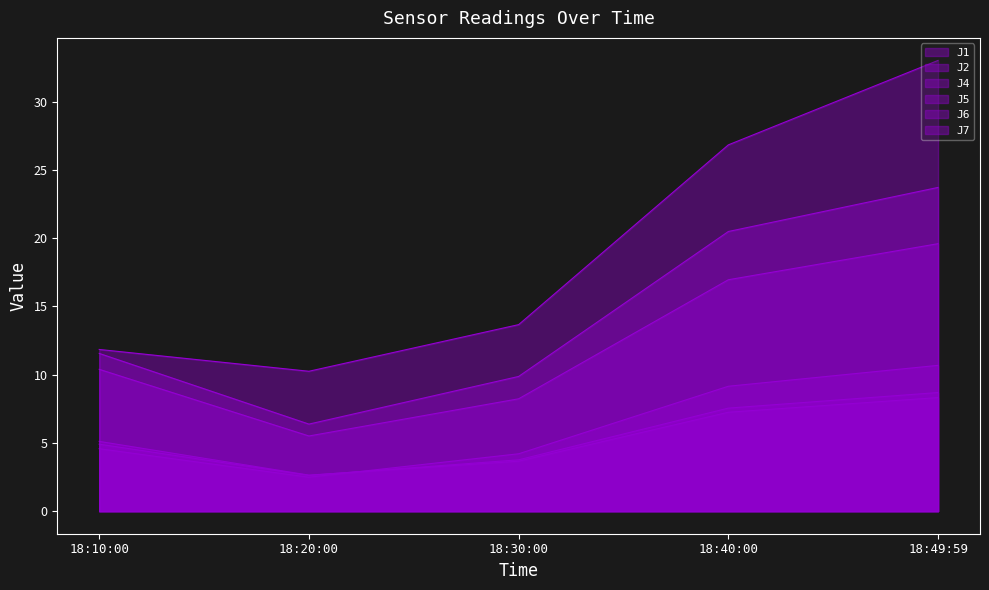

Rank the series by their maximum value, from lowest to highest.

J2, J6, J1, J5, J4, J7